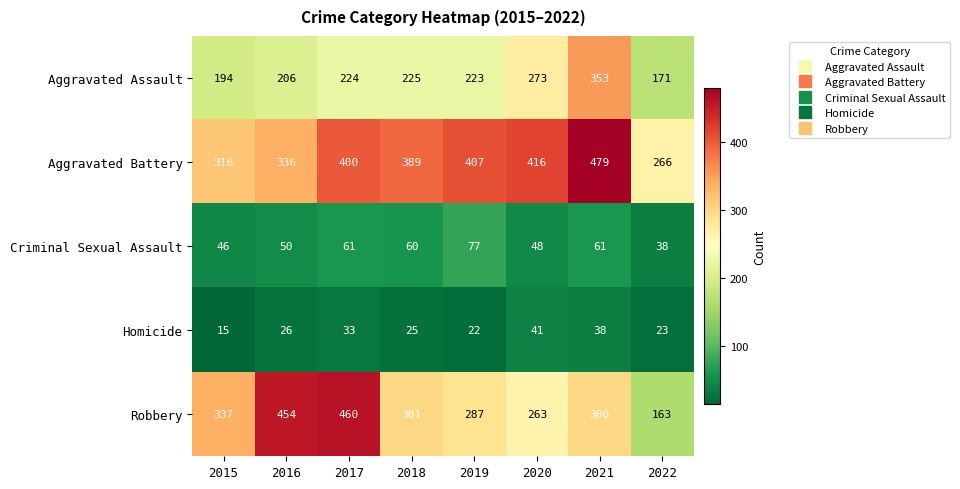

What is the spread (max minus min) of values at 2017?

427